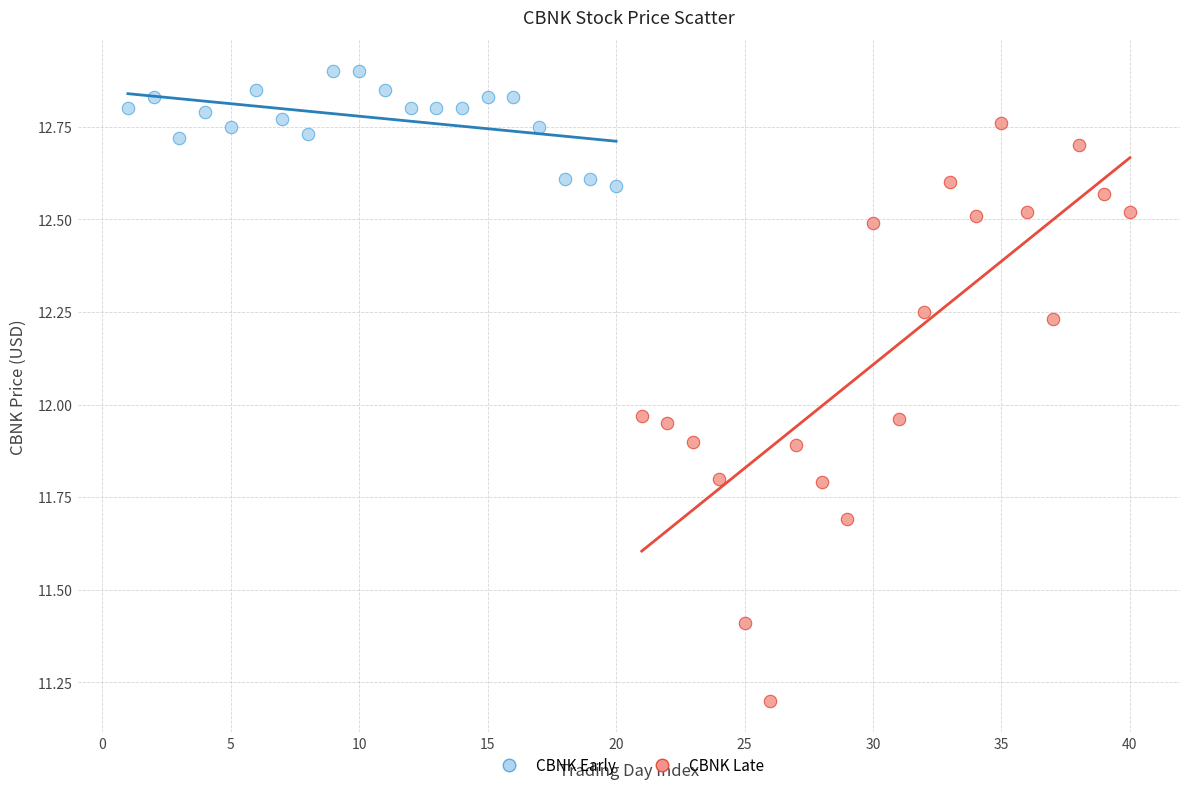

Which series has the widest spread of Y values?

CBNK Late